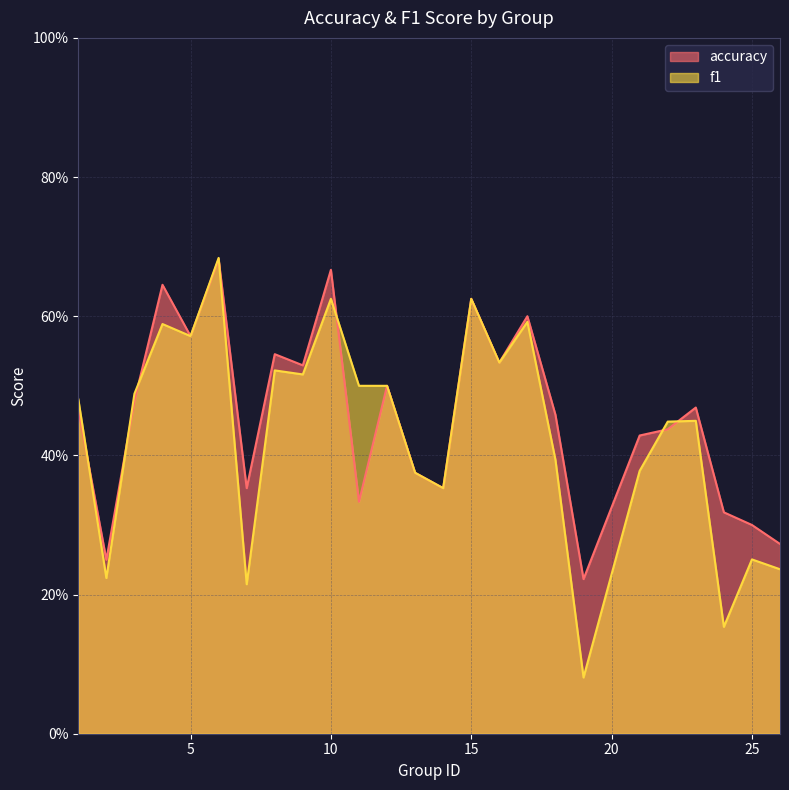

True or false: accuracy and f1 cross at least once.

True